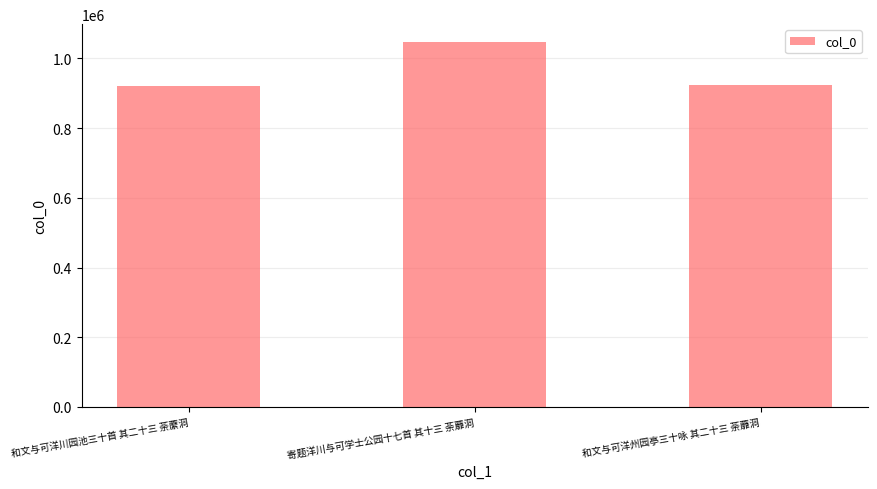

Which category has the highest value across all series?

寄题洋川与可学士公园十七首 其十三 荼蘼洞